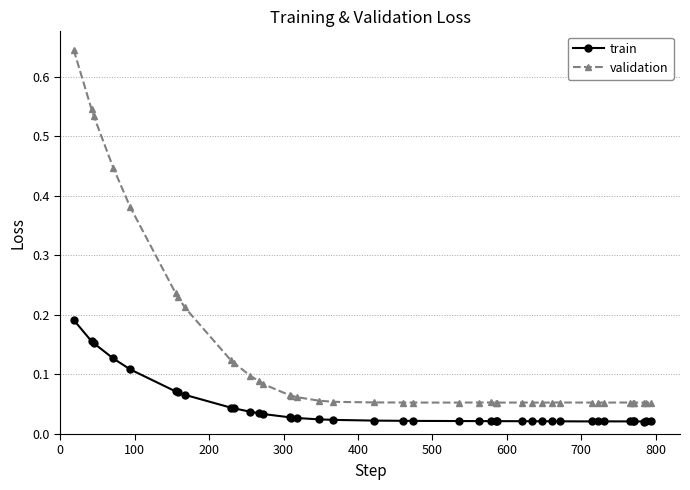

True or false: train and validation intersect in this chart.

False